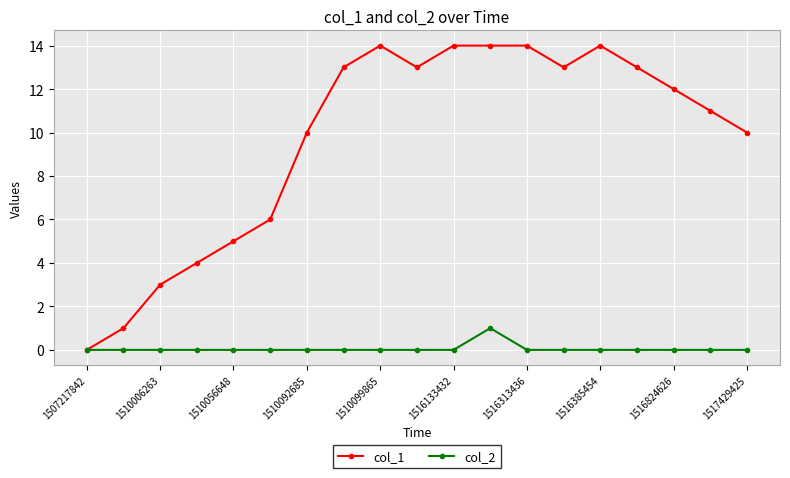

At how many categories does at least one series exceed 8?

13